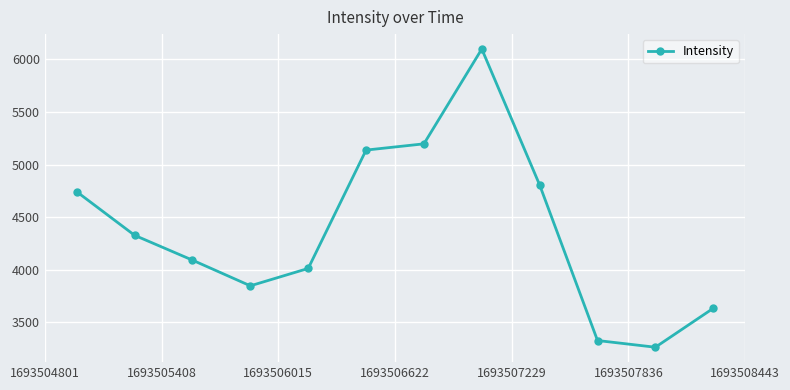

What is the sum of all values?

52486.2